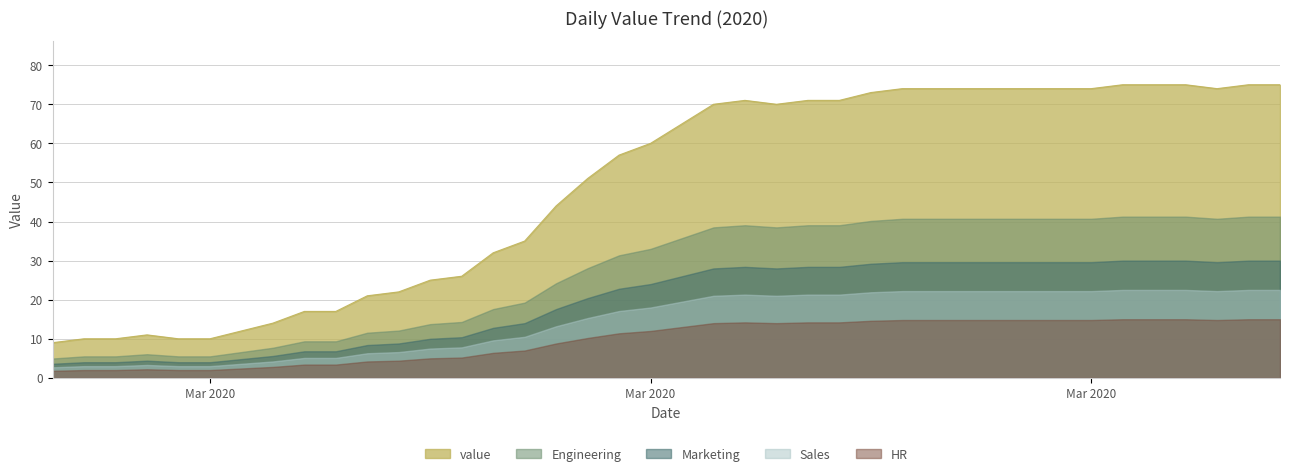

At which category does the data reach its first local valley?

2020-03-21